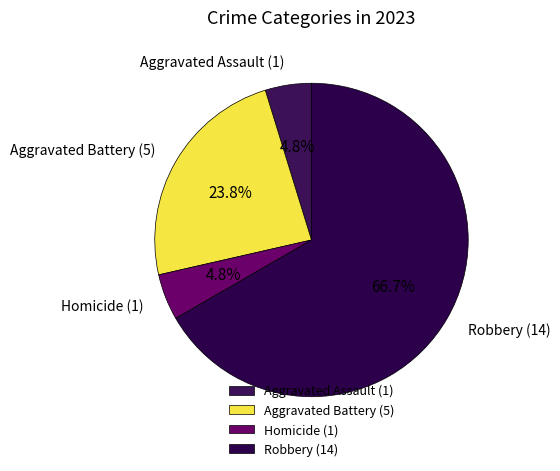

How many slices are in this pie chart?

4